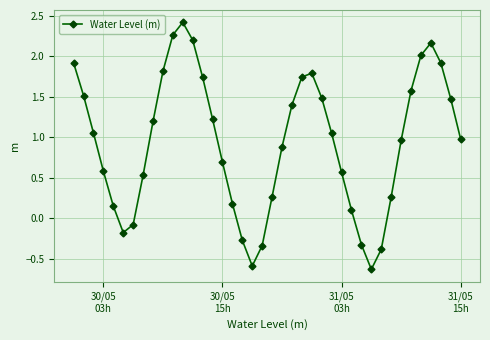

What is the difference between the maximum and minimum values?

3.1